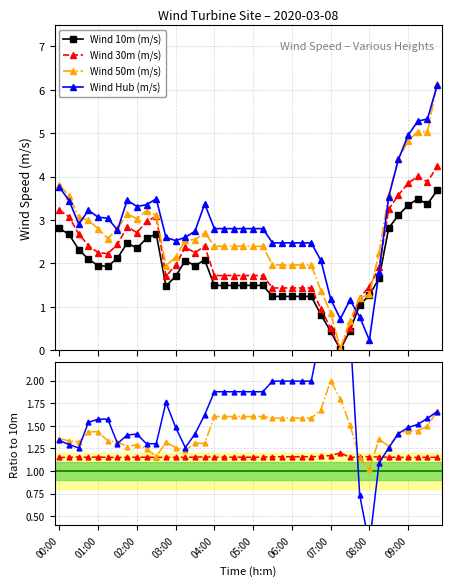

What is the label of the 1st point from the left?

00:00